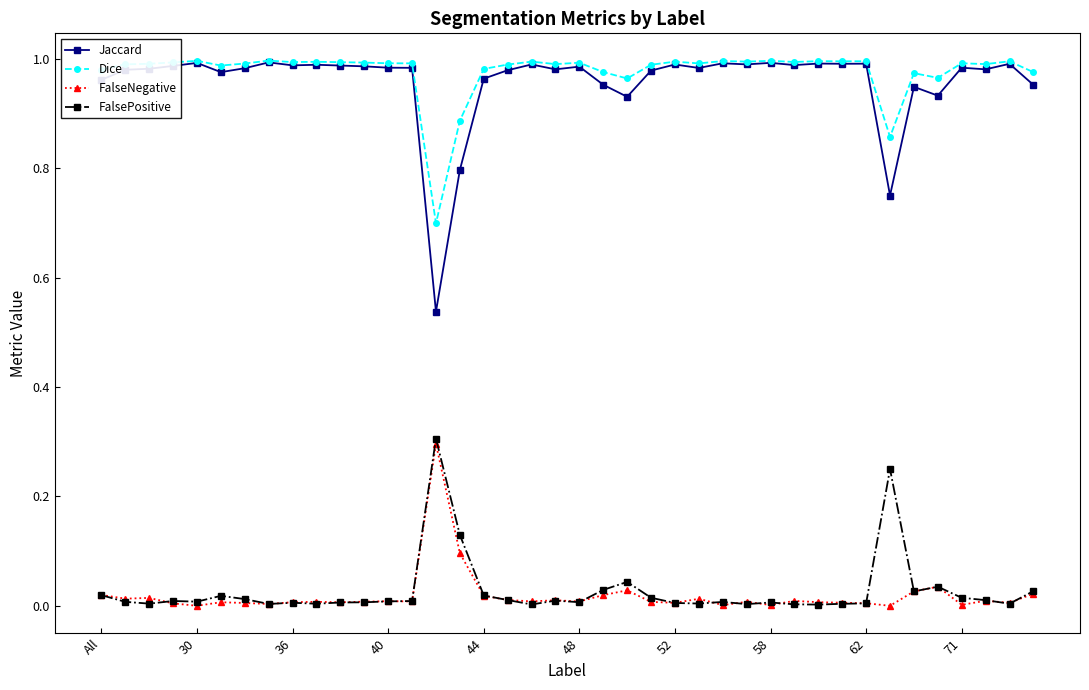

What is the highest value of the FalseNegative series?

0.3